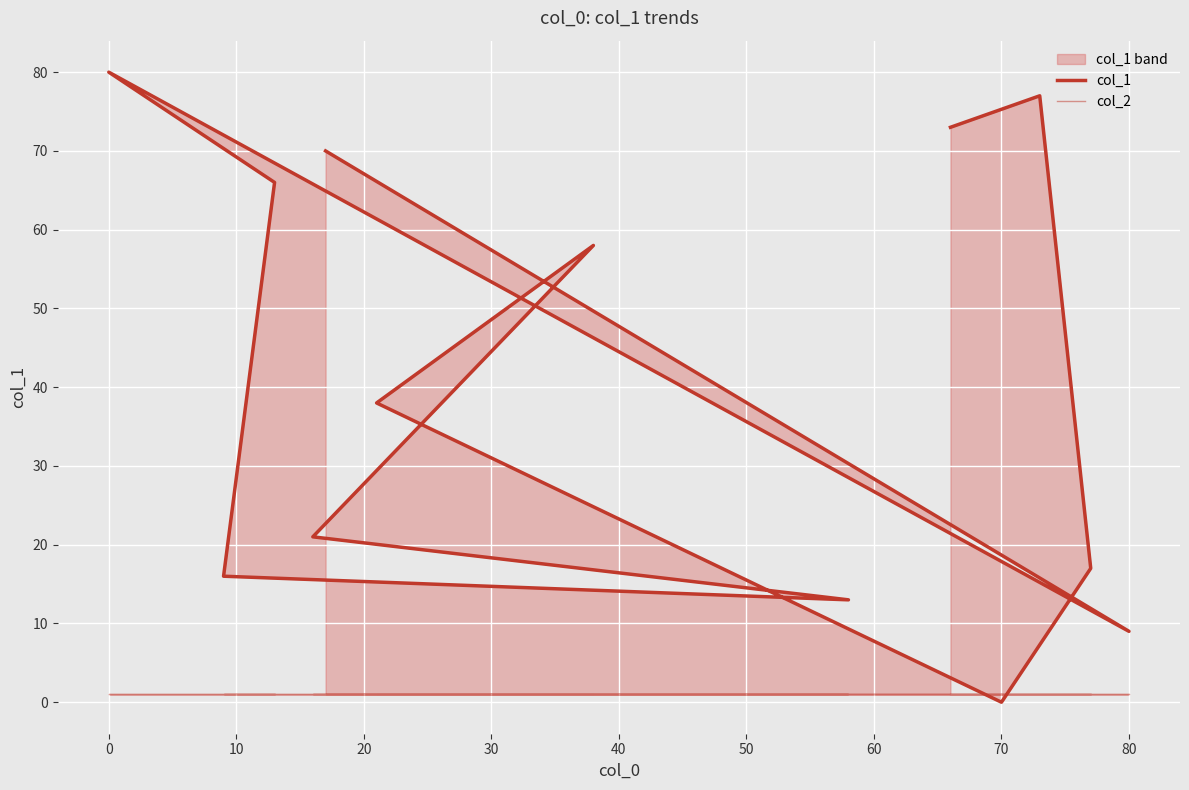

The value of col_2 at 30 is 1. True or false?

True